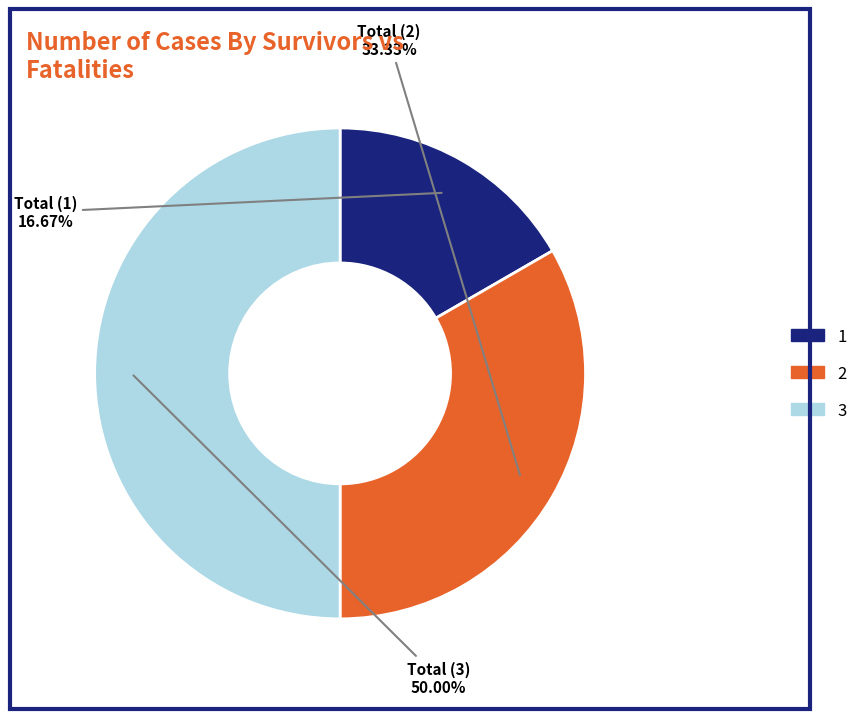

True or false: 2 accounts for 23% of the total.

False